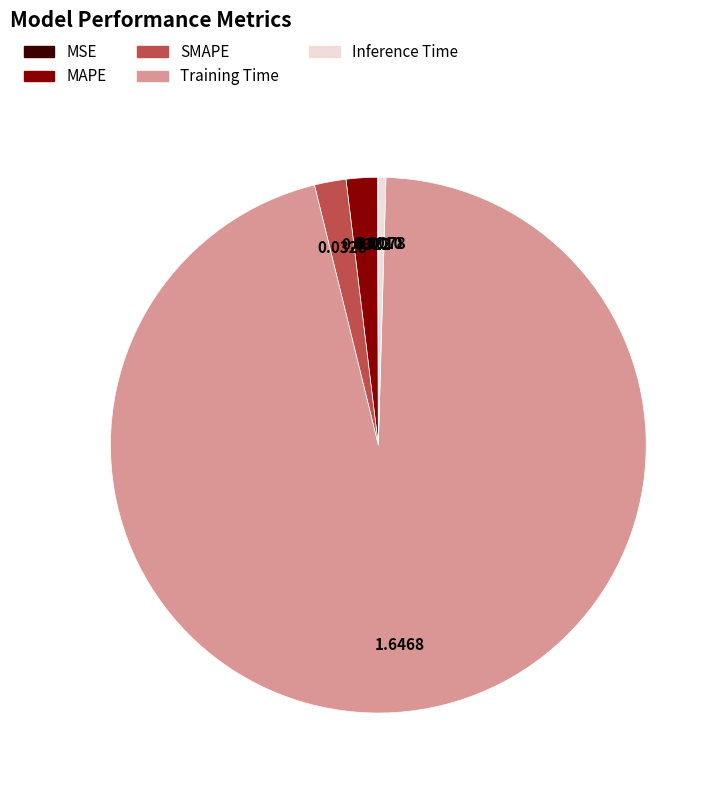

Is there a majority slice in this chart?

Yes